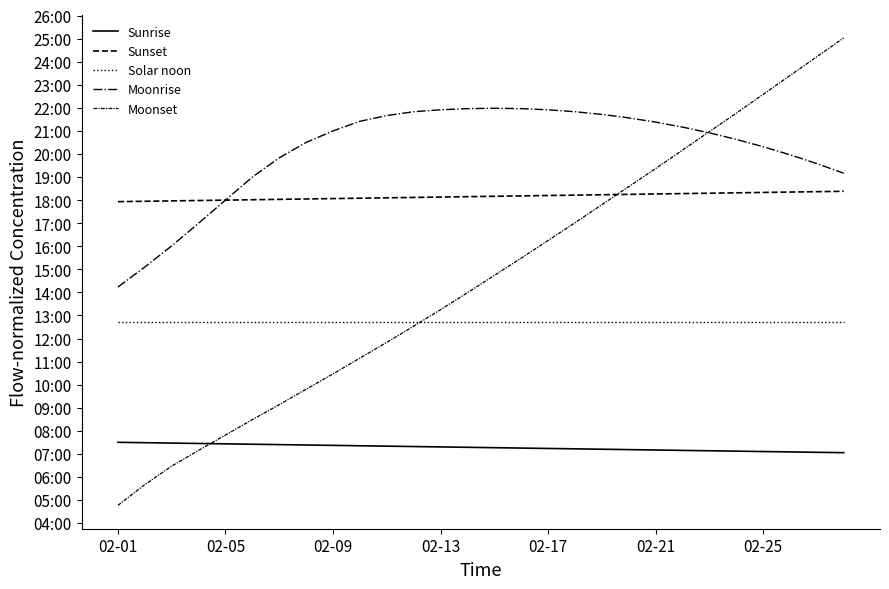

True or false: Sunrise has more than 0 points higher than both neighbors.

False